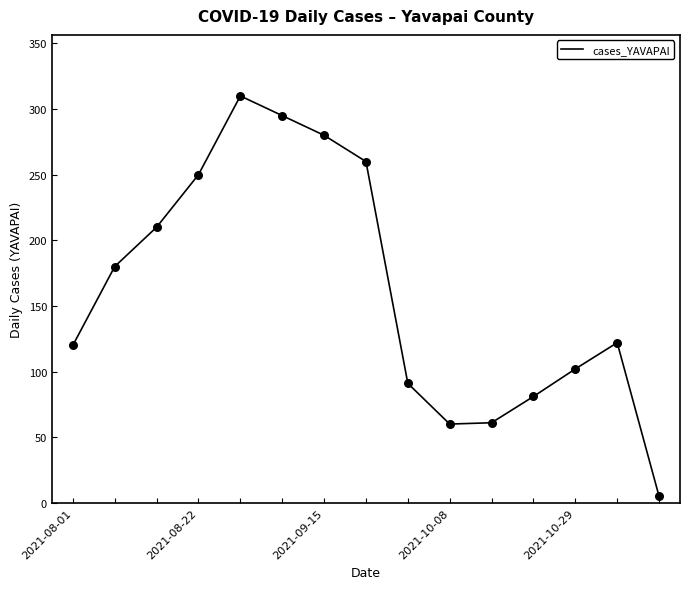

Is this an area chart (filled region under the line)?

No